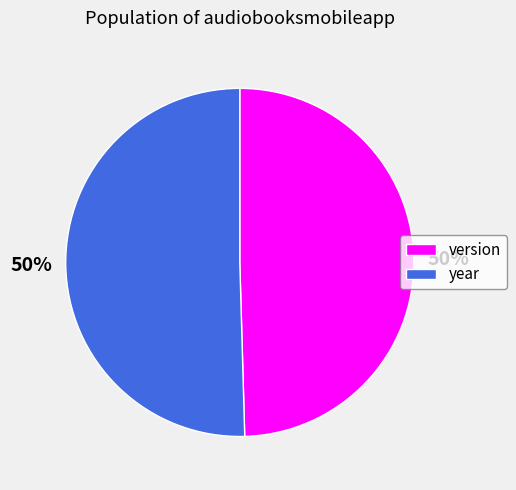

Is the sum of year and version greater than half?

Yes